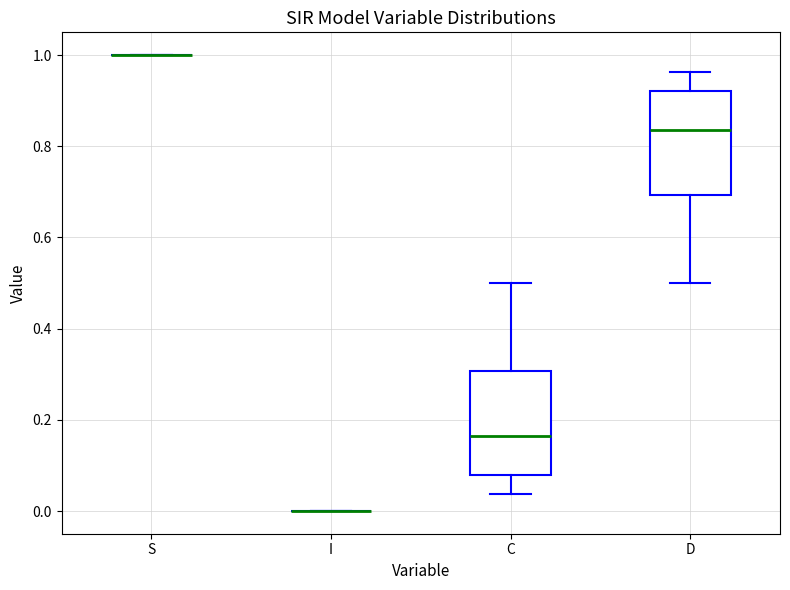

Where does the upper whisker of the box for C end on the y-axis? The values are not printed on the chart, so give them approximately, as read against the axis.

0.50